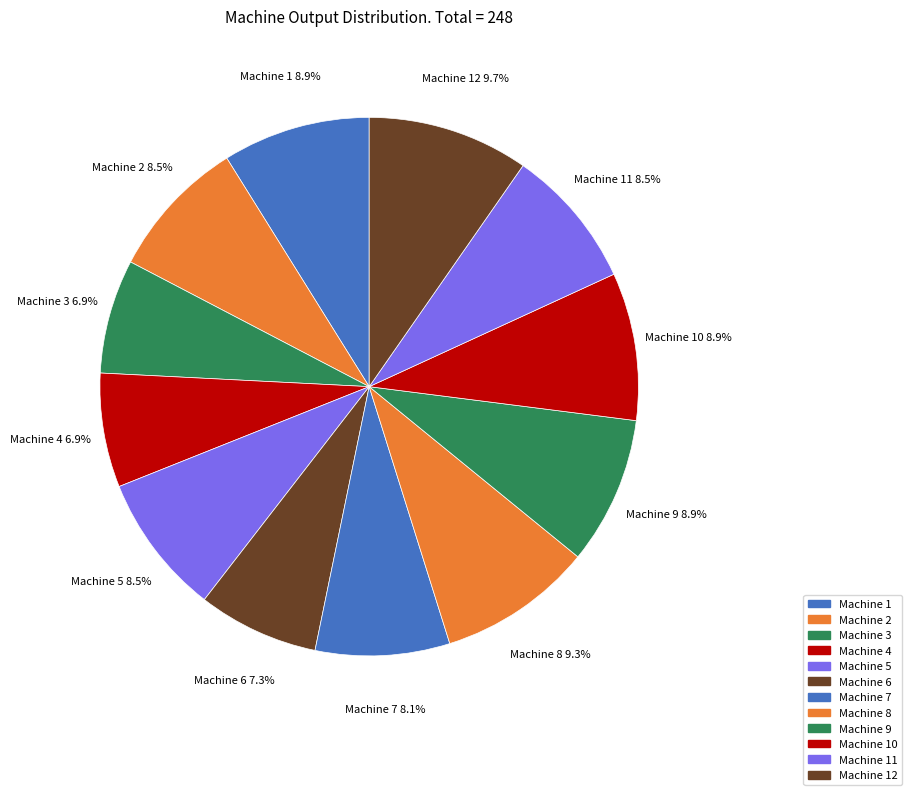

The Machine 9 slice represents 9% of the pie. True or false?

True